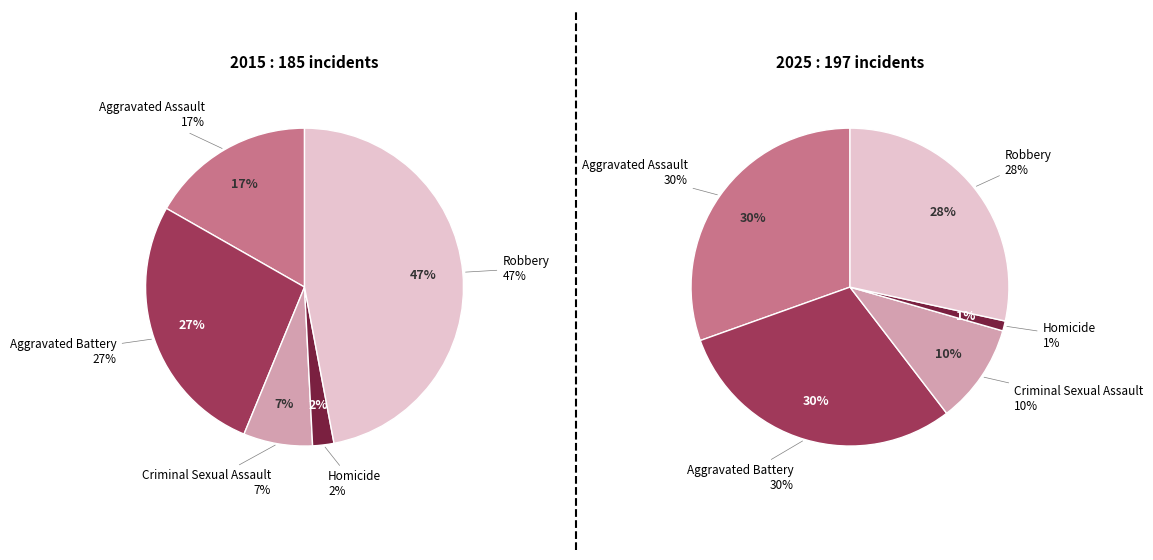

Between Criminal Sexual Assault and Robbery, which is larger?

Robbery